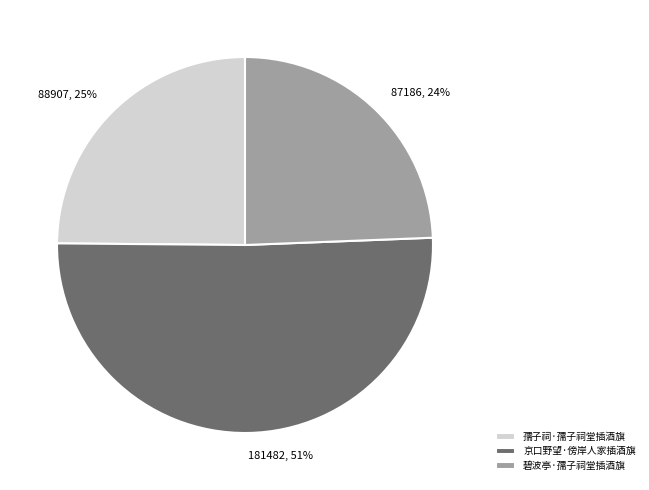

To the nearest percent, what is the difference between the 孺子祠·孺子祠堂插酒旗 and 京口野望·傍岸人家插酒旗 slice percentages?

26%